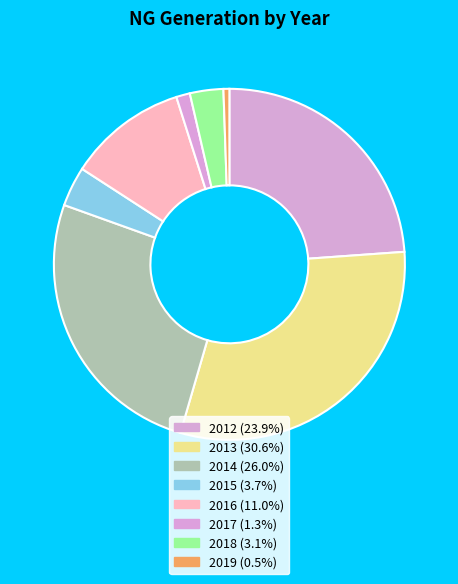

How many segments does this pie chart have?

8